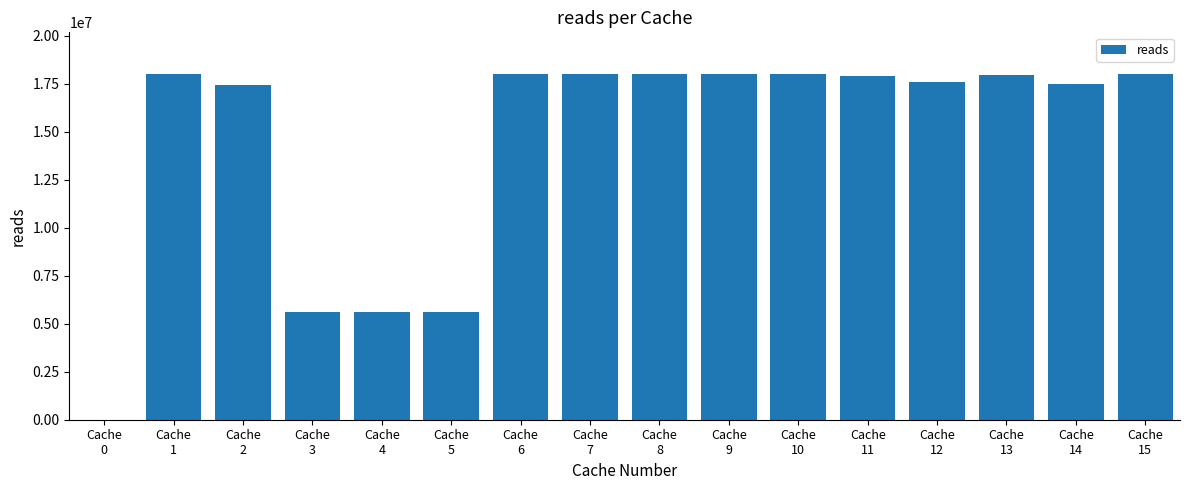

What is the sum of all values?

231287453